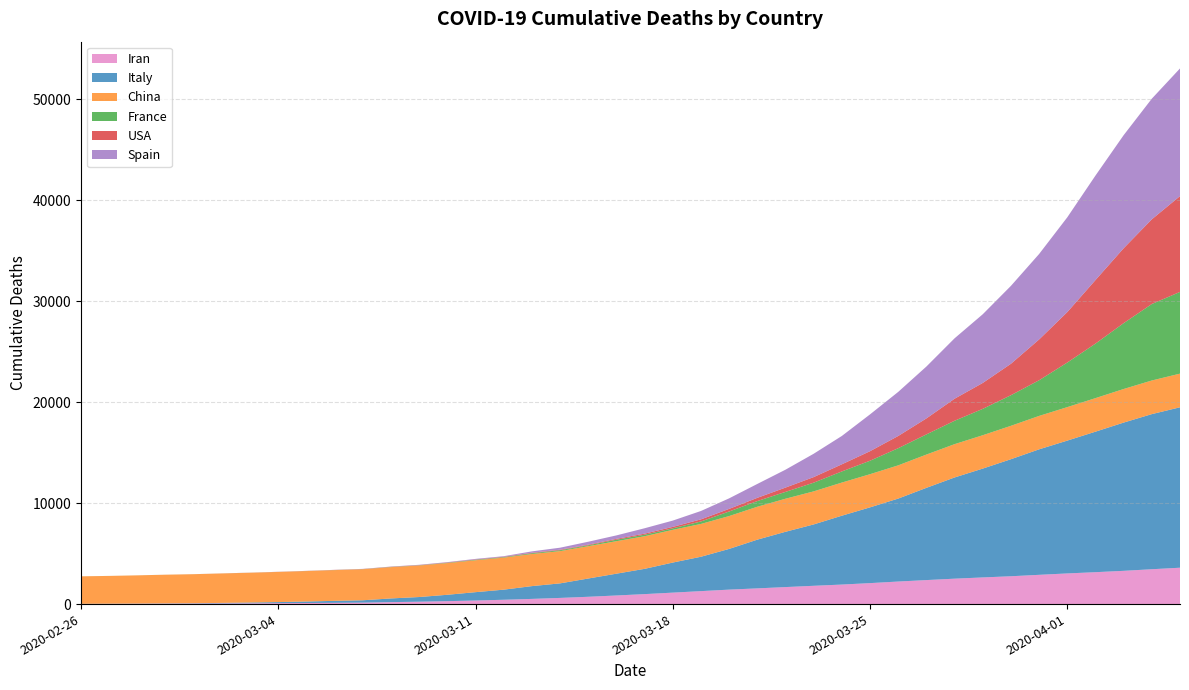

Reading left to right, extract all data points from this chart.

Iran: 19	26	34	43	54	66	77	92	107	124	145	194	237	291	354	429	514	611	724	853	988	1135	1284	1433	1556	1685	1812	1934	2077	2234	2378	2517	2640	2757	2898	3036	3160	3294	3452	3603
Italy: 12	17	21	29	34	52	79	107	148	197	233	366	463	631	827	1000	1266	1441	1809	2158	2503	2978	3405	4032	4825	5476	6077	6820	7503	8215	9134	10023	10779	11591	12428	13155	13915	14681	15362	15887
China: 2717	2746	2790	2837	2872	2914	2947	2983	3015	3044	3072	3100	3123	3139	3161	3172	3180	3193	3203	3217	3230	3241	3249	3253	3259	3274	3274	3281	3285	3291	3296	3299	3304	3308	3309	3316	3322	3326	3330	3333
France: 2	2	2	2	2	3	4	4	6	9	11	19	19	33	48	48	79	91	91	149	149	149	244	451	563	676	862	1102	1333	1698	1997	2317	2611	3030	3532	4414	5398	6520	7574	8093
USA: 0	0	0	1	1	6	7	11	12	14	17	21	22	28	32	40	48	54	60	84	107	143	209	260	320	427	552	706	943	1210	1582	2182	2566	3112	4039	4995	6294	7418	8387	9489
Spain: 0	0	0	0	0	0	1	2	3	5	10	17	28	35	54	55	133	195	289	342	533	623	830	1043	1375	1772	2311	2808	3647	4365	5138	5982	6803	7716	8464	9387	10348	11198	11947	12641